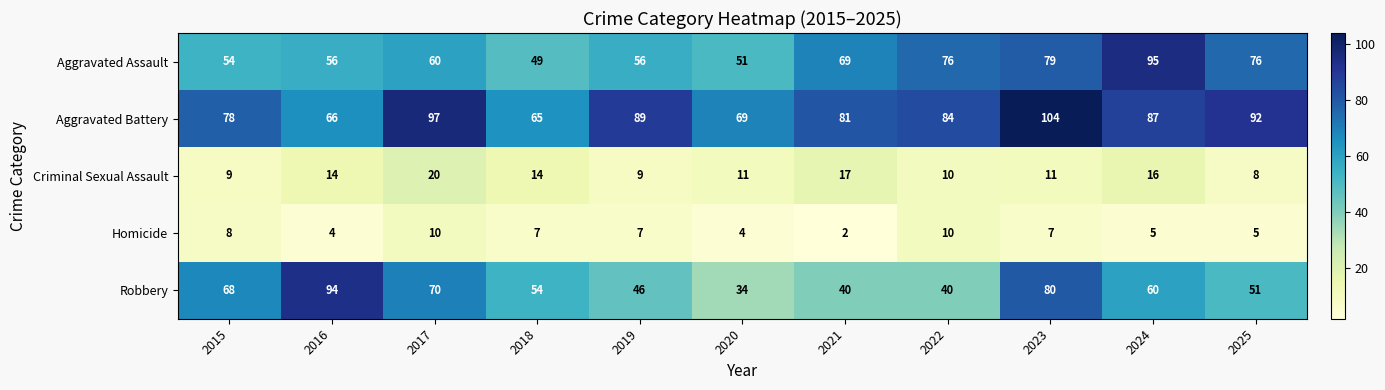

At which label does Criminal Sexual Assault first exceed 11?

2016